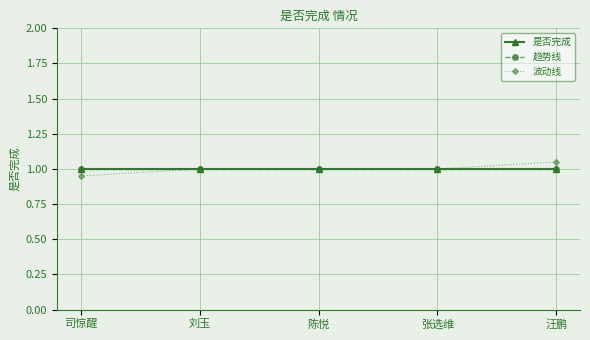

Is this an area chart (filled region under the line)?

No